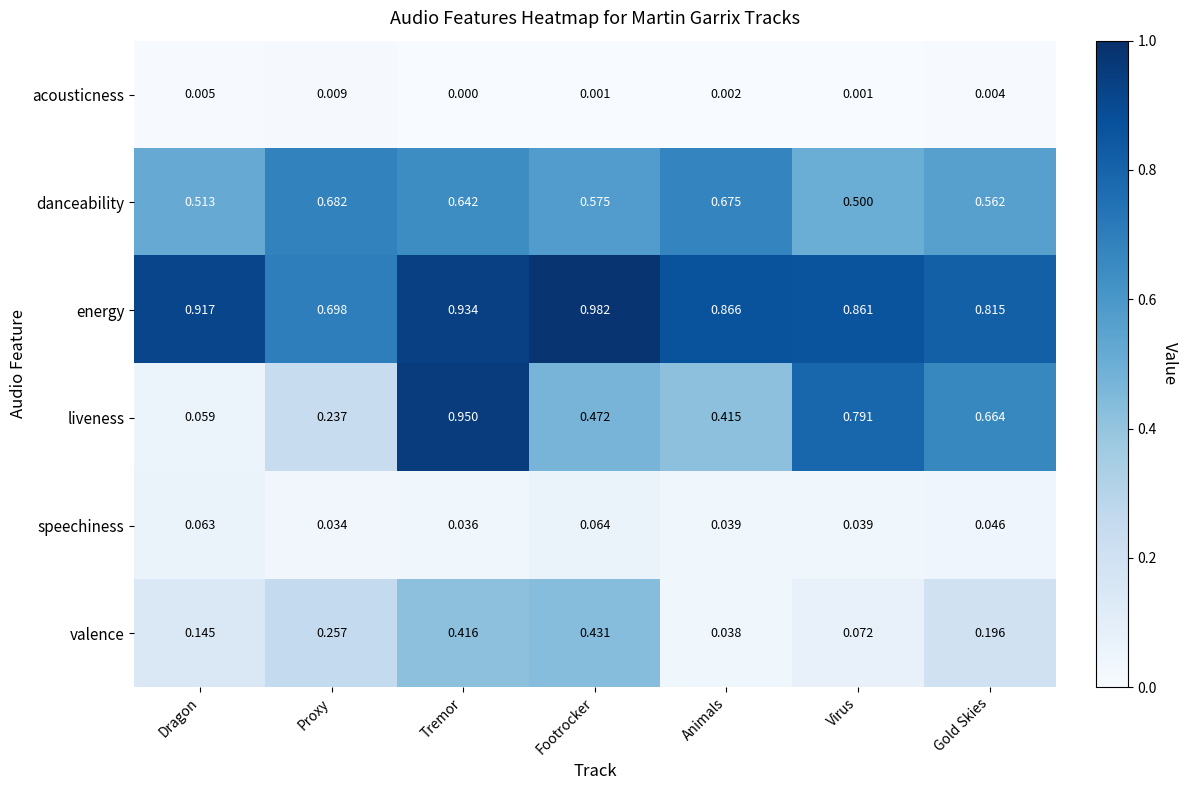

Which series has the largest range (max minus min)?

liveness